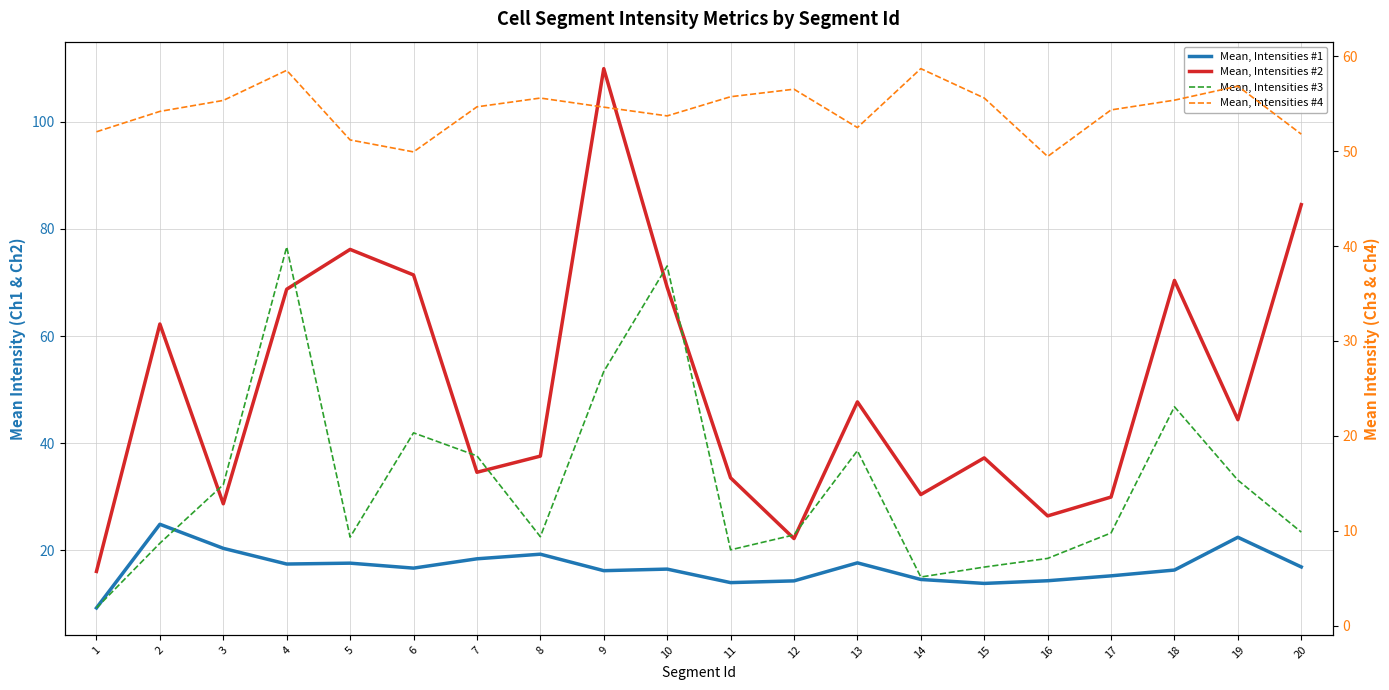

Which series has the largest range (max minus min)?

Mean, Intensities #2